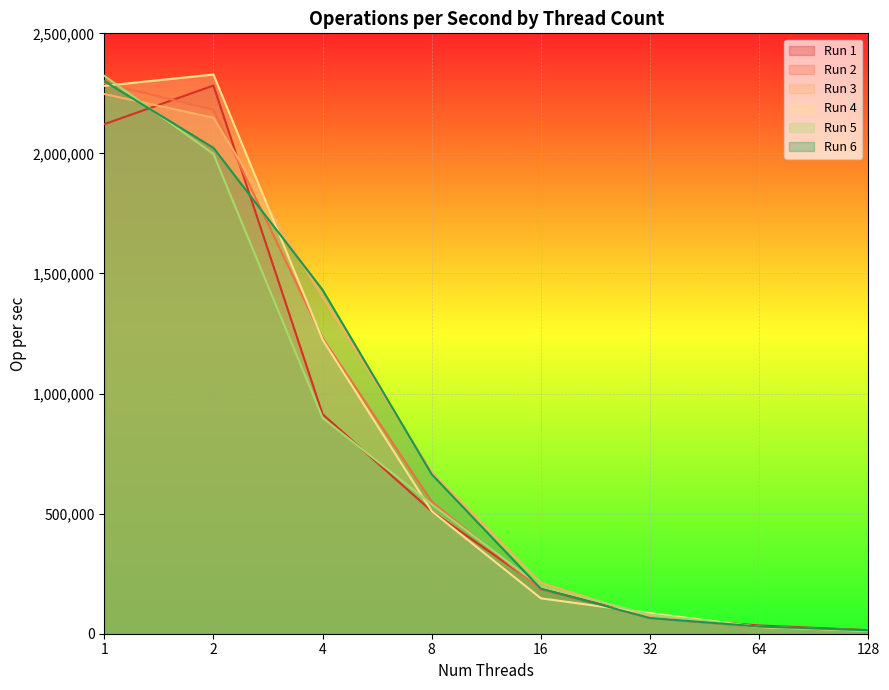

Is it true that Run 4 equals 36411 at 64?

False